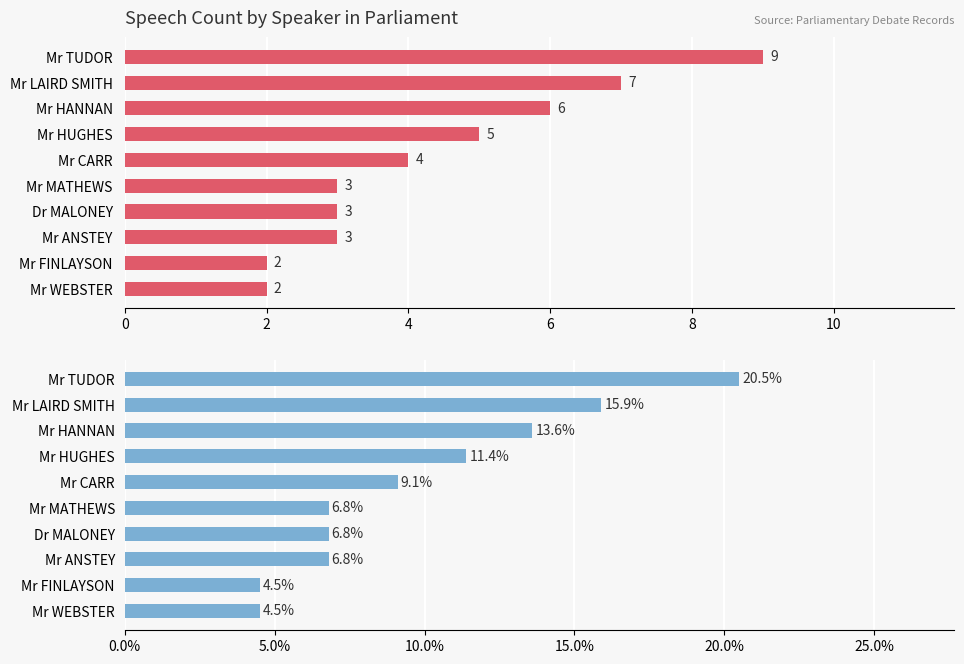

Which series has the largest total across all categories?

Percentage (%)